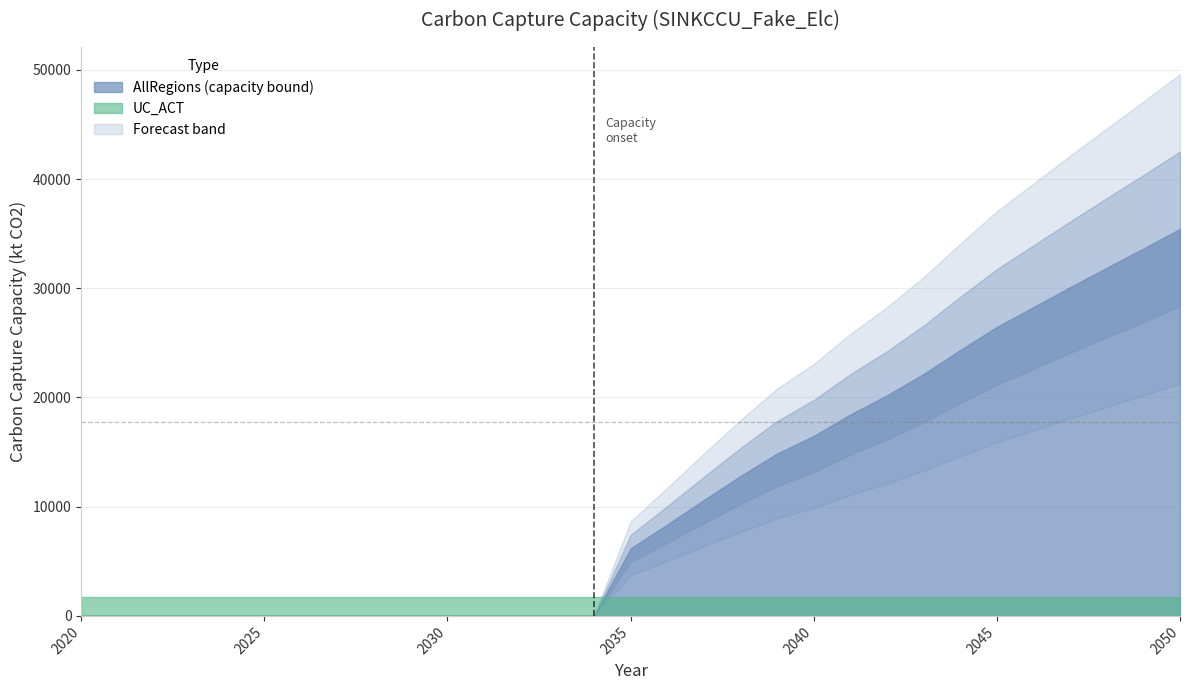

Is the value of AllRegions at 2045 greater than the value of UC_ACT at 2050?

Yes